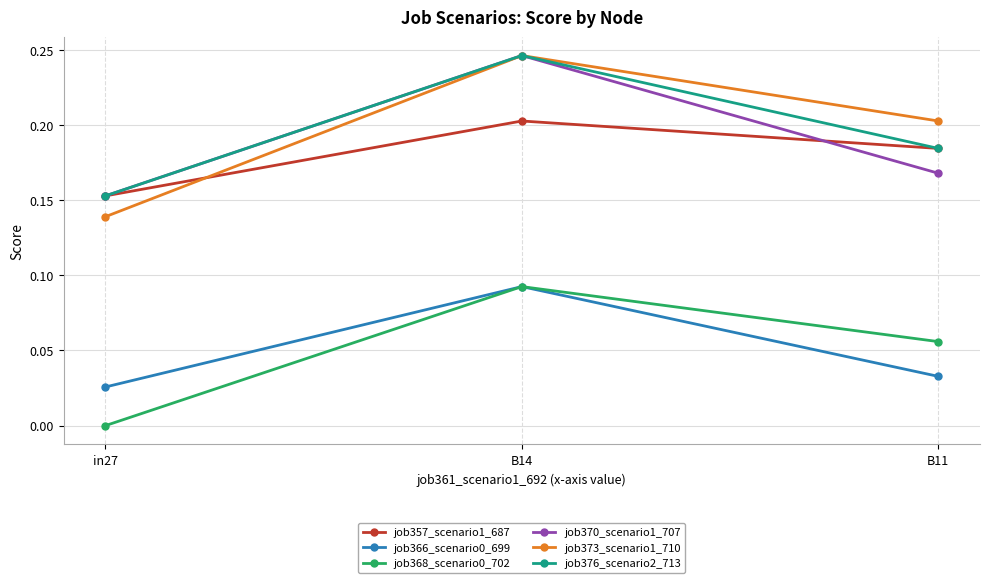

True or false: job373_scenario1_710 has a value of 0.2 at B11.

True